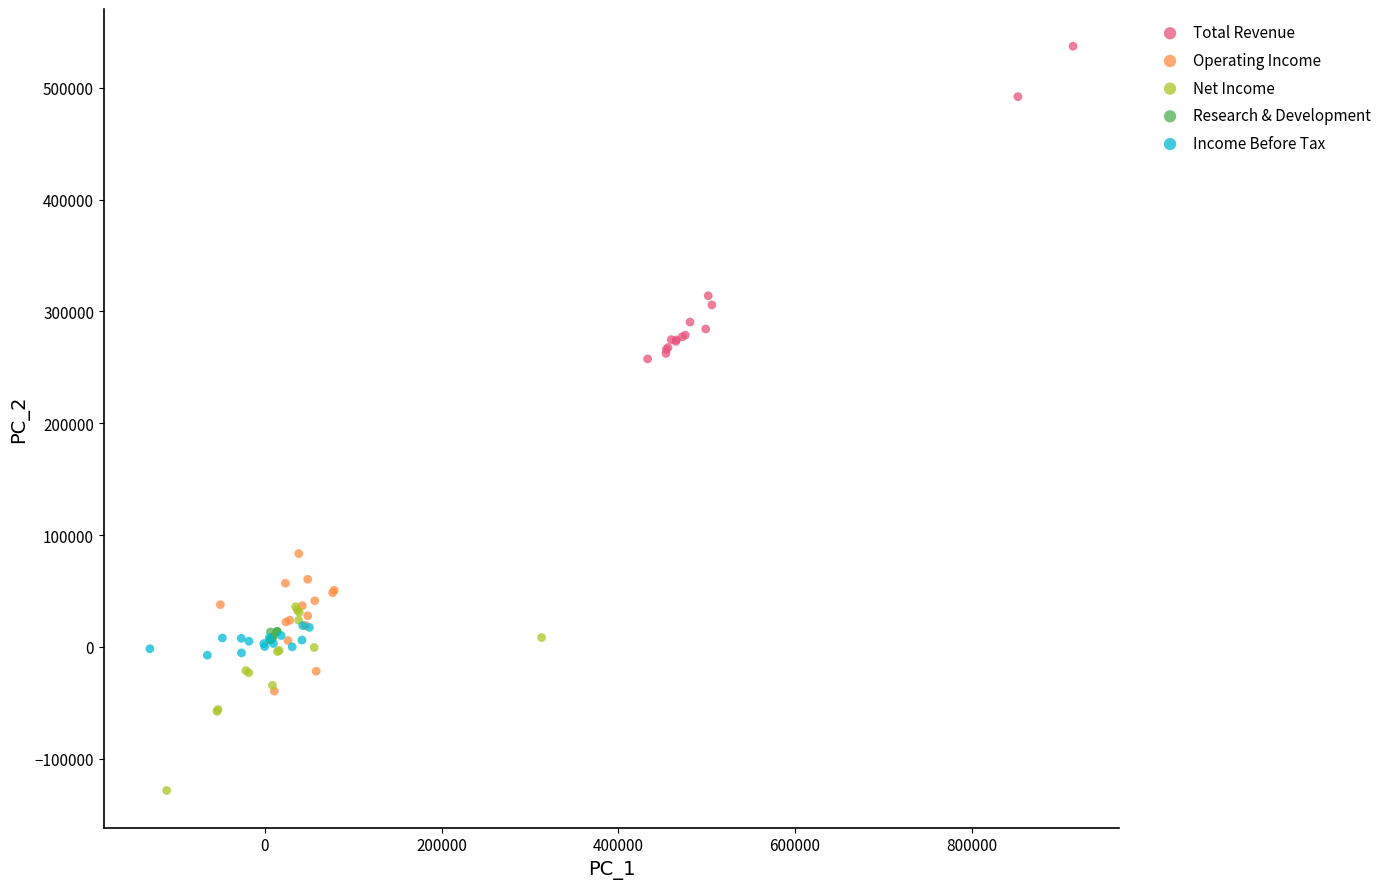

Which series has the widest spread of Y values?

Total Revenue